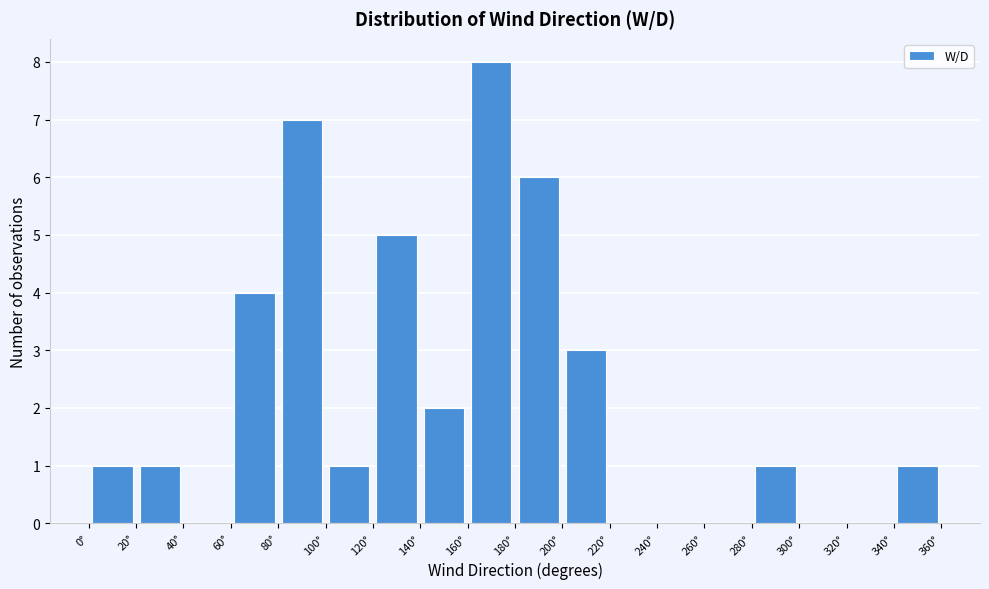

Reading left to right, transcribe this chart: for each bar, give the range it covers on the x-axis and its height. The values are not printed on the chart, so give them approximately, as read against the axis.

0 to 20: 1
20 to 40: 1
40 to 60: 0
60 to 80: 4
80 to 100: 7
100 to 120: 1
120 to 140: 5
140 to 160: 2
160 to 180: 8
180 to 200: 6
200 to 220: 3
220 to 240: 0
240 to 260: 0
260 to 280: 0
280 to 300: 1
300 to 320: 0
320 to 340: 0
340 to 360: 1